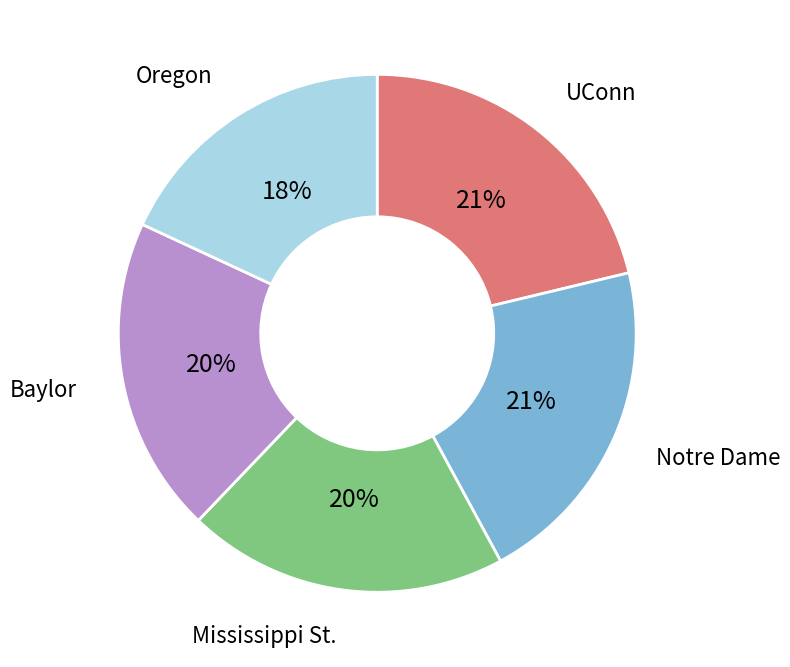

Is there any slice that represents more than half of the pie?

No